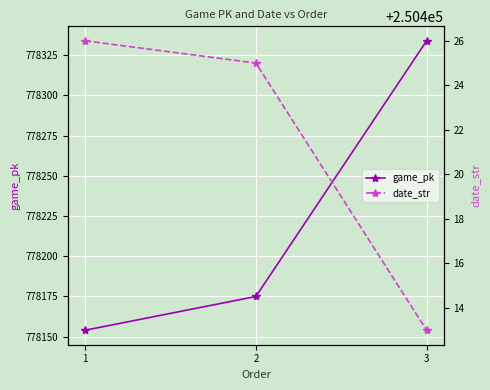

Which series changed the most between 1 and 2?

game_pk